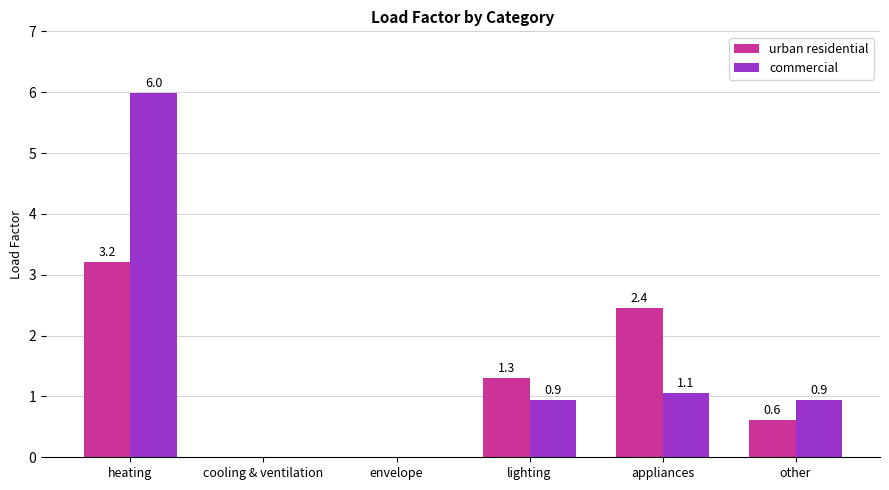

Which category has the highest value in the commercial series?

heating